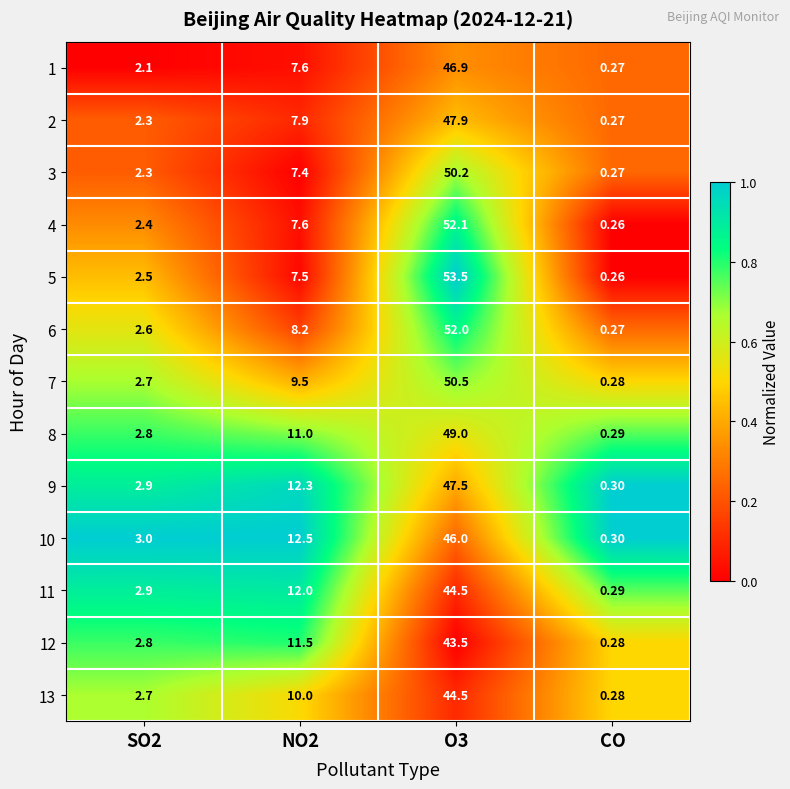

Is the value of 4 at NO2 greater than the value of 13 at CO?

Yes